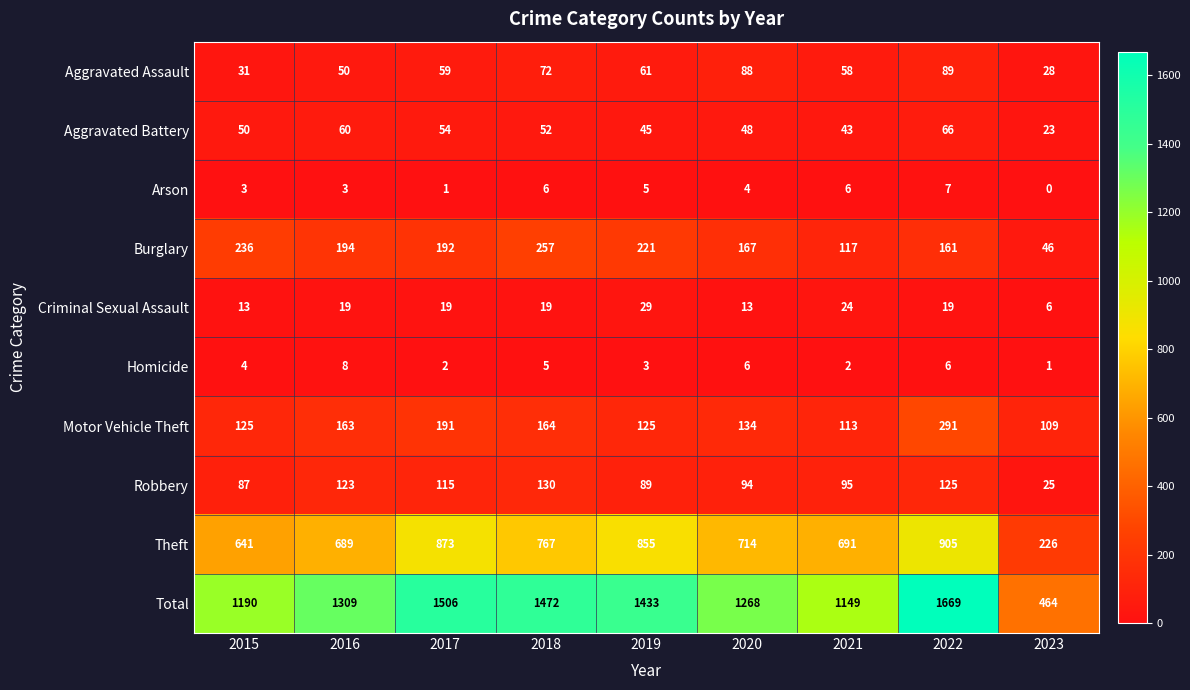

What is the greatest value displayed?

1669